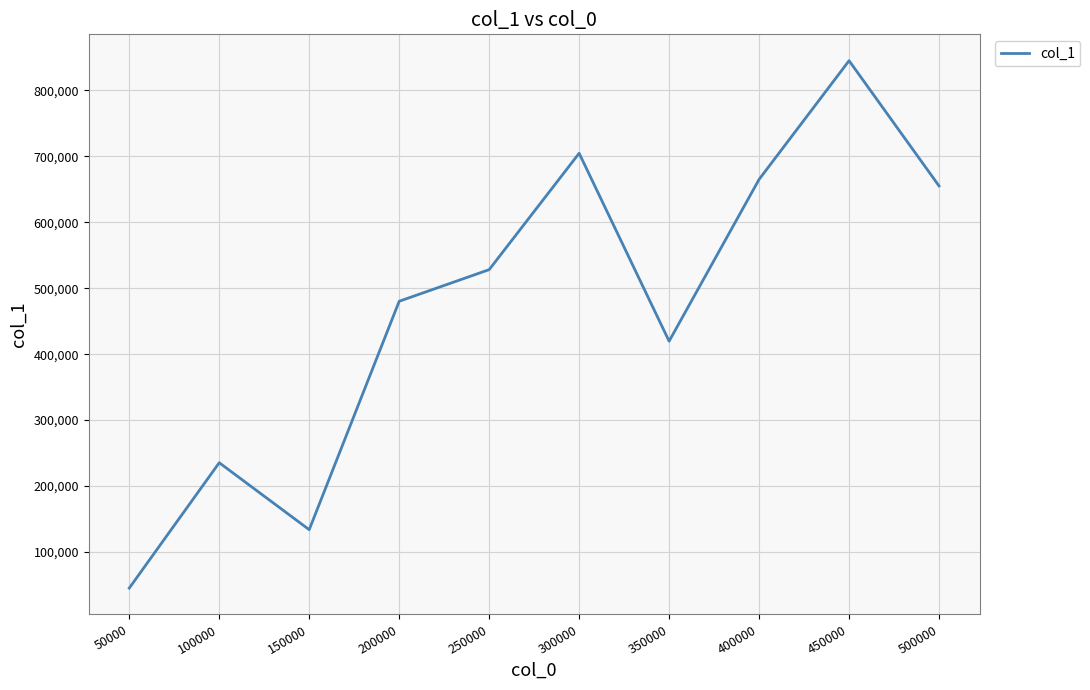

Count the number of categories in the chart.

10